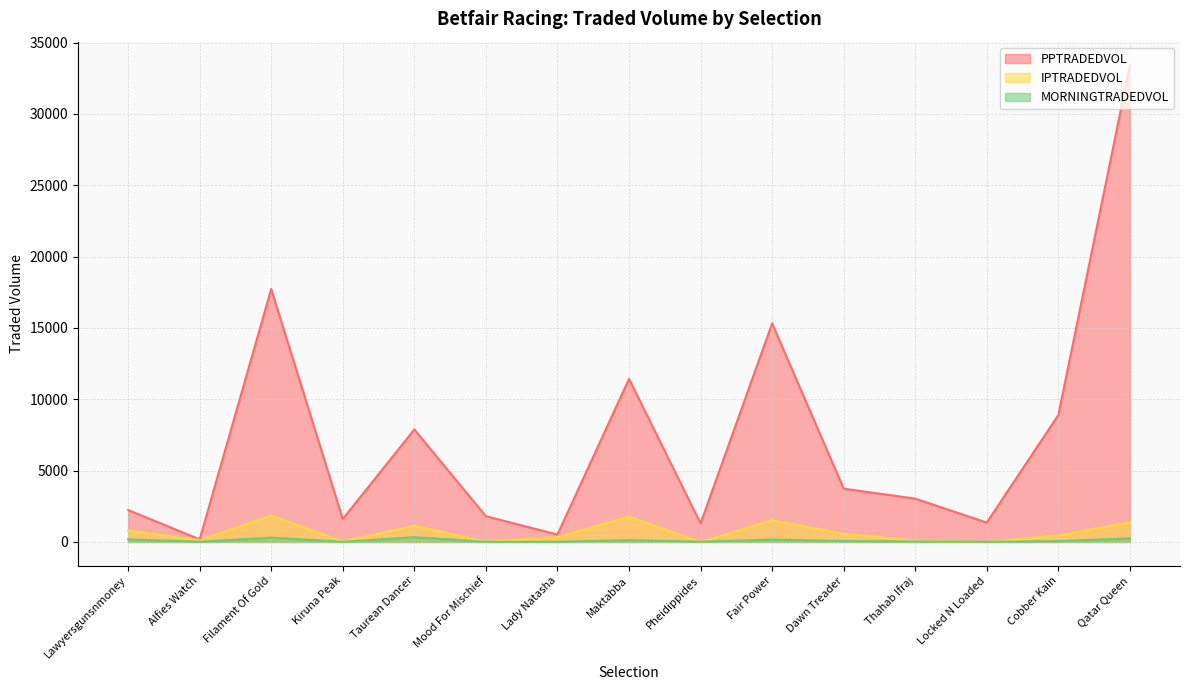

Does the chart have visible grid lines?

Yes